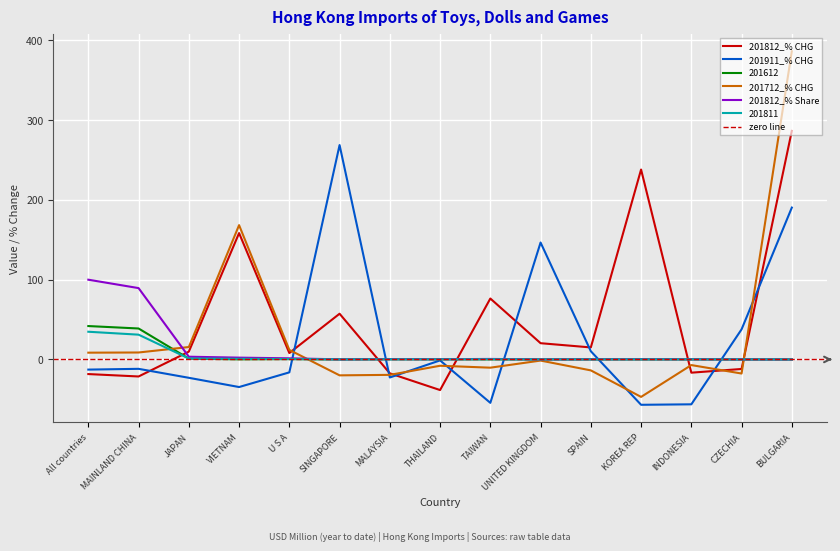

Which series has the largest total across all categories?

201812_% CHG